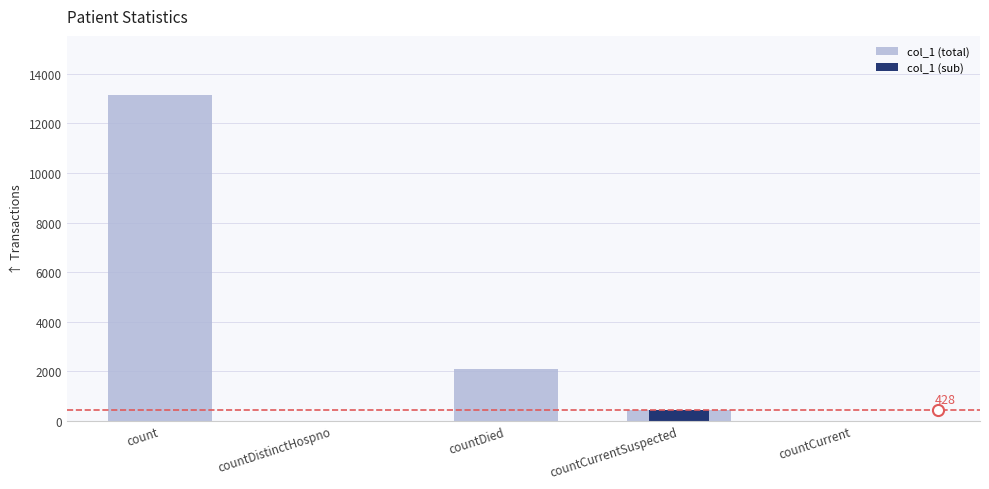

What is the difference between the maximum and minimum values in the col_1 (sub) series?

428